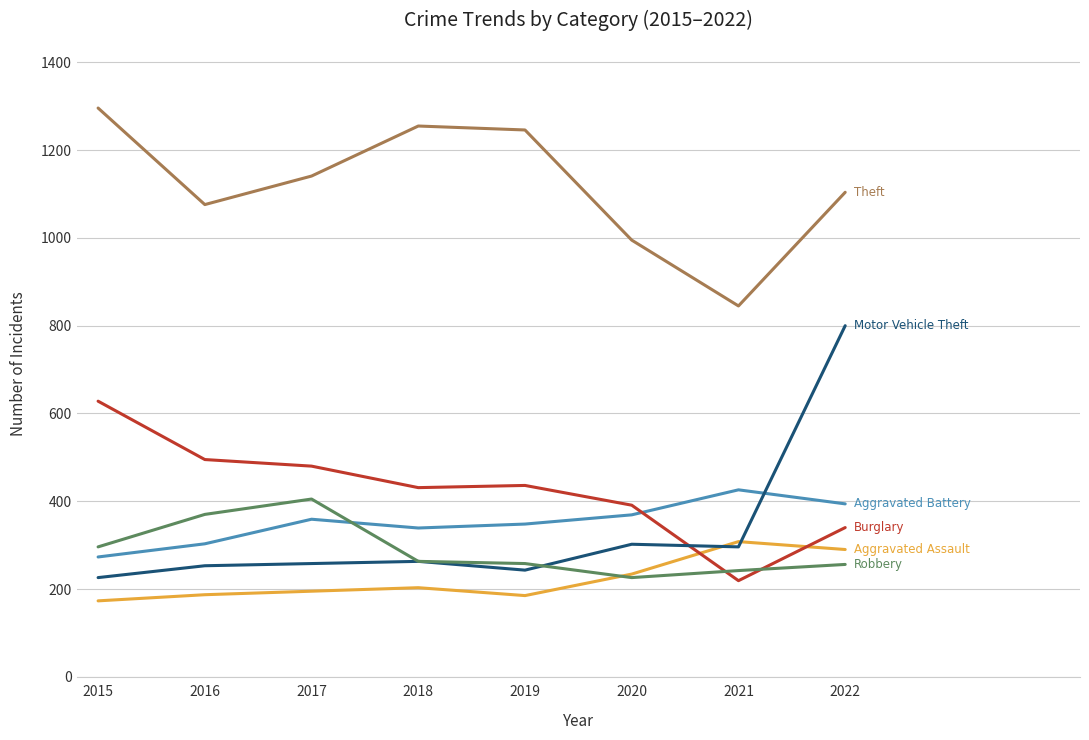

What is the total value across all series at 2019?

2716